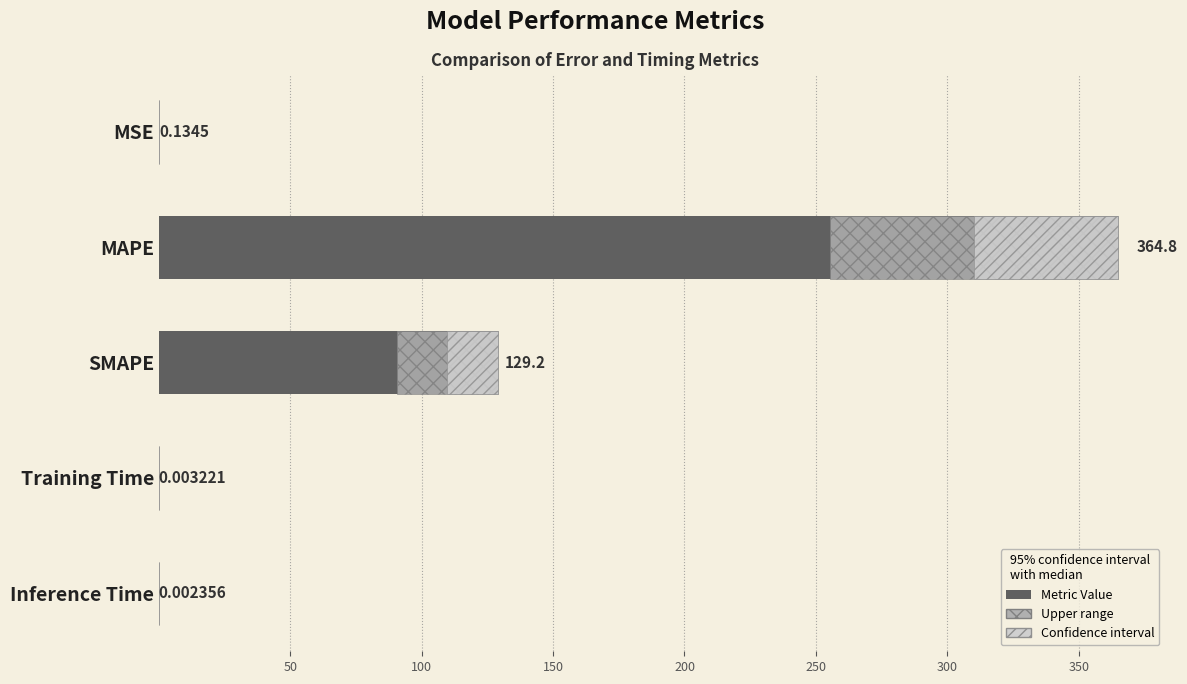

Read the value at MSE.

0.1